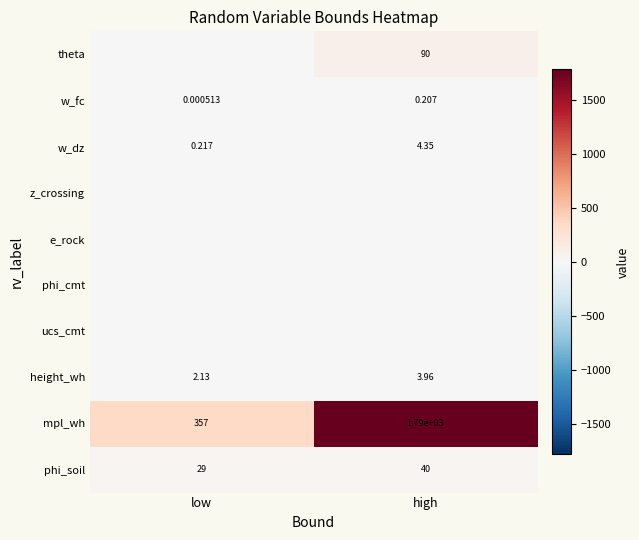

List the labels in order of w_dz value, smallest first.

low, high